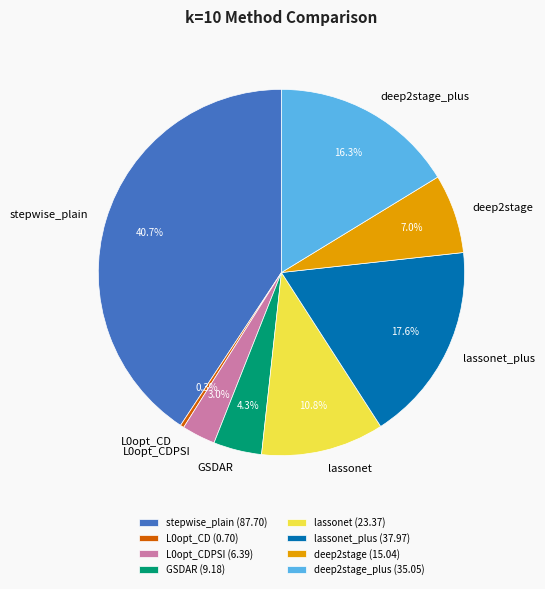

What is the smallest slice in the pie chart?

L0opt_CD